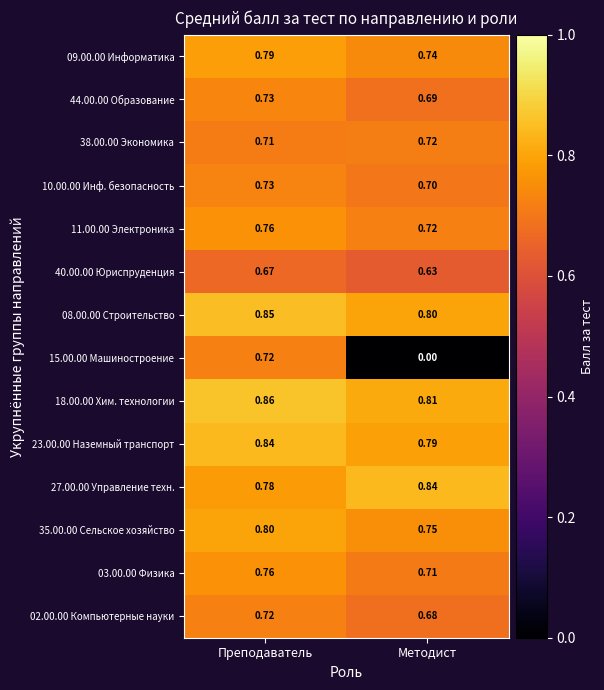

Which series has the largest total across all categories?

18.00.00 Хим. технологии